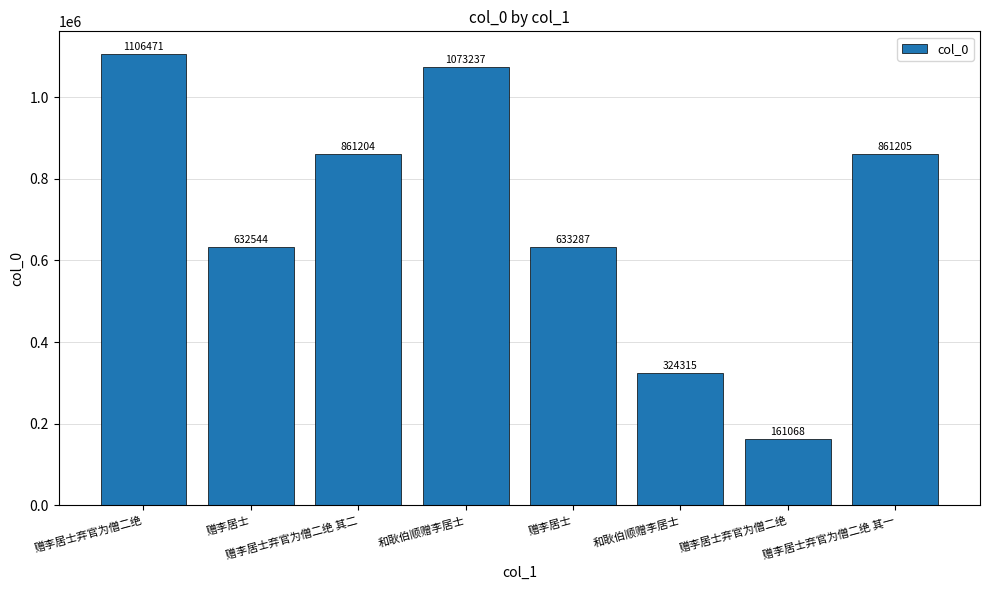

At which label does the data first exceed 861204?

赠李居士弃官为僧二绝